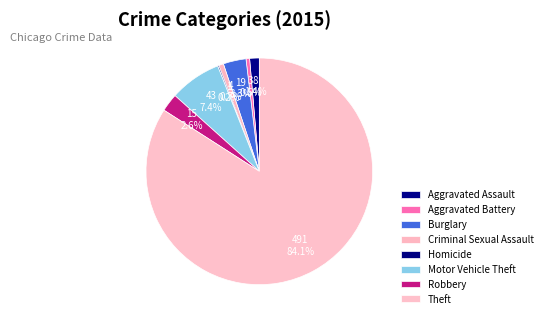

What is the change in value from Burglary to Robbery?

-4